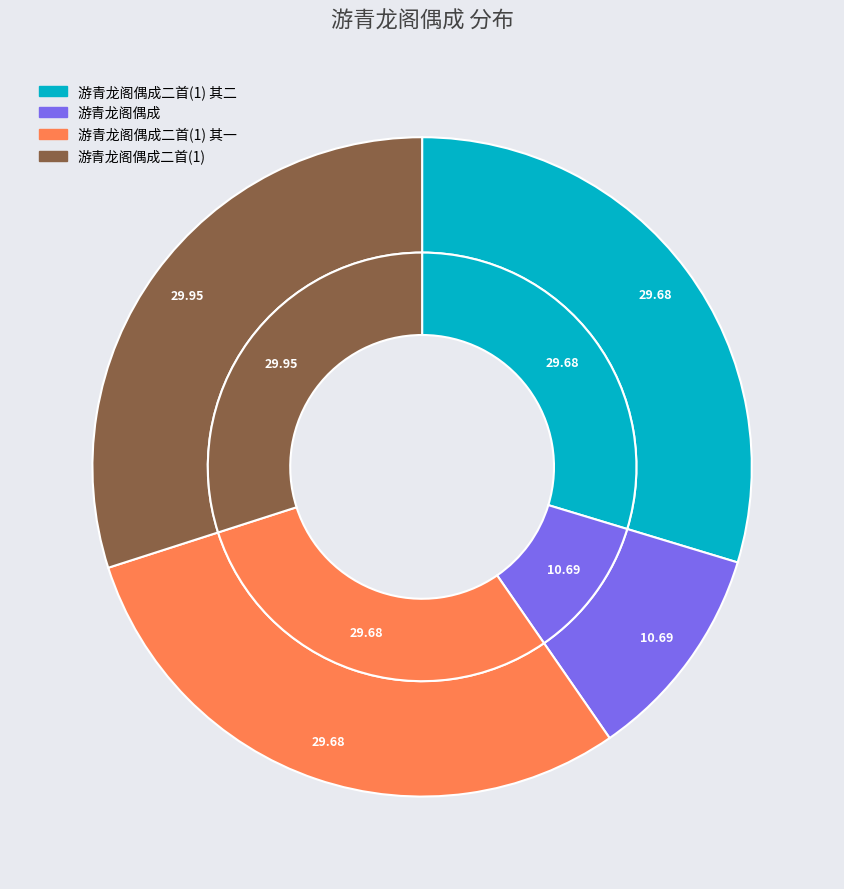

Approximately how many times larger is the value at 游青龙阁偶成二首(1) 其二 compared to 游青龙阁偶成二首(1)?

1.0